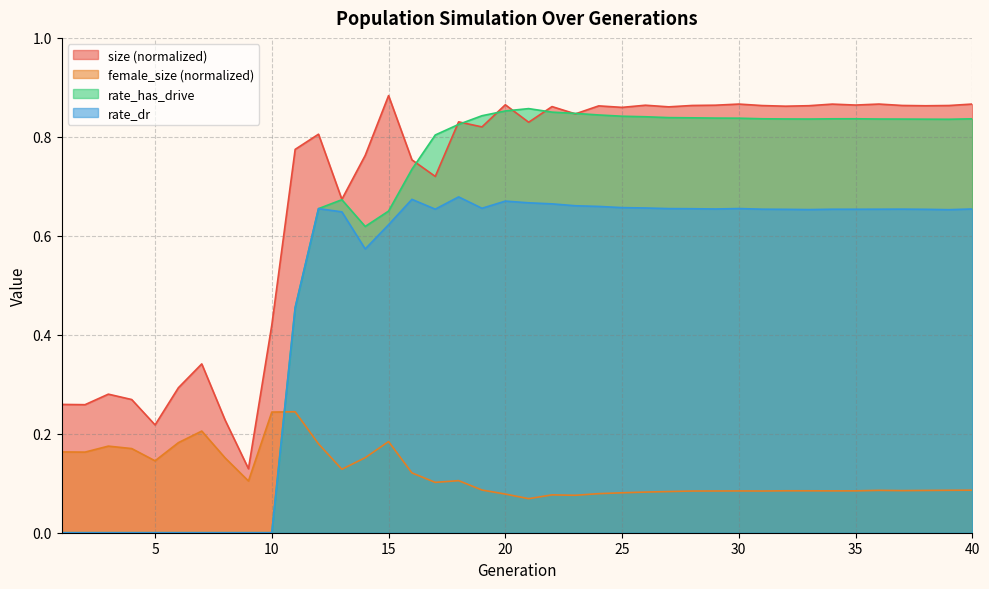

What is the difference between the female_size values at 40 and 5?

0.1